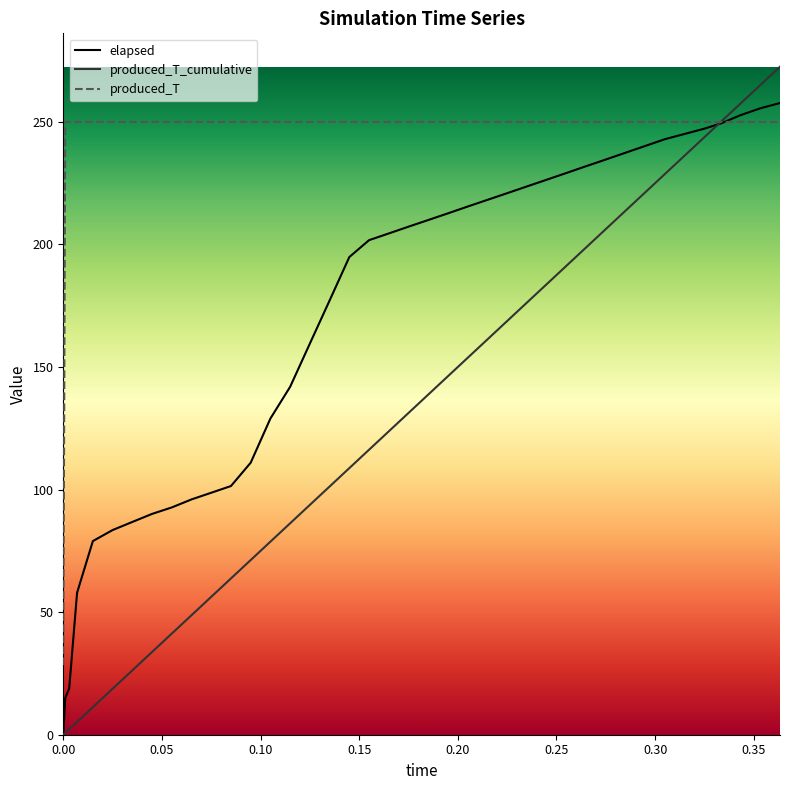

What is the maximum value for produced_T?

250.0